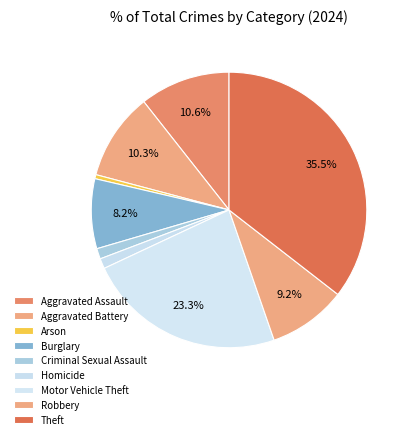

Do Criminal Sexual Assault and Arson together represent more than half of the pie?

No